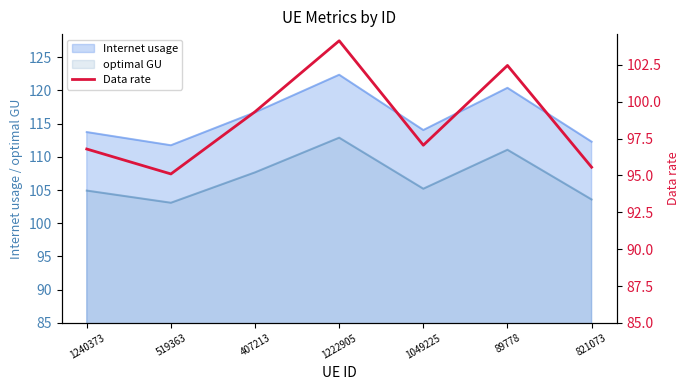

What is the maximum value for Internet usage?

122.3